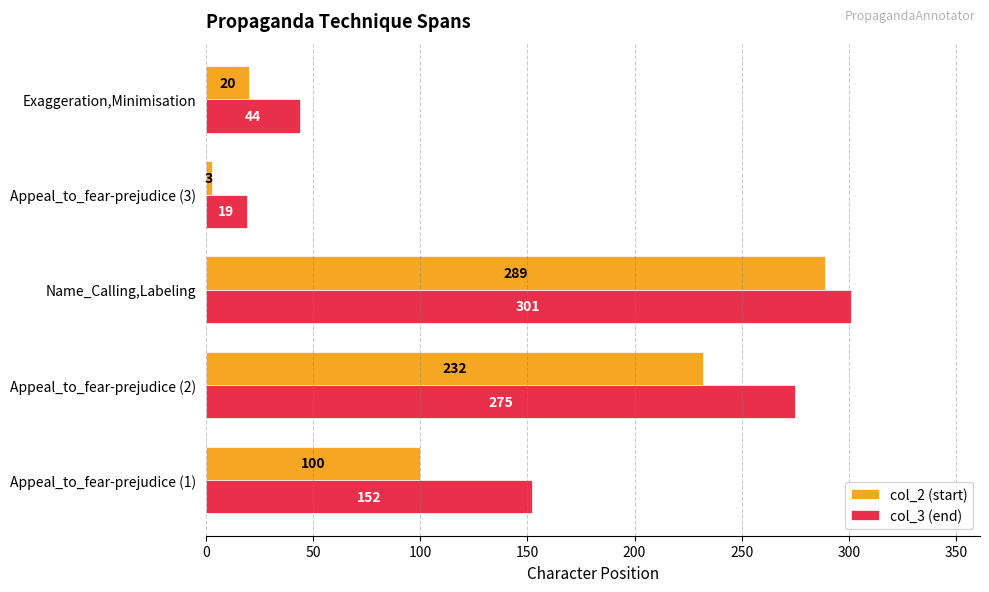

What is the average value of the col_2 (start) series?

129